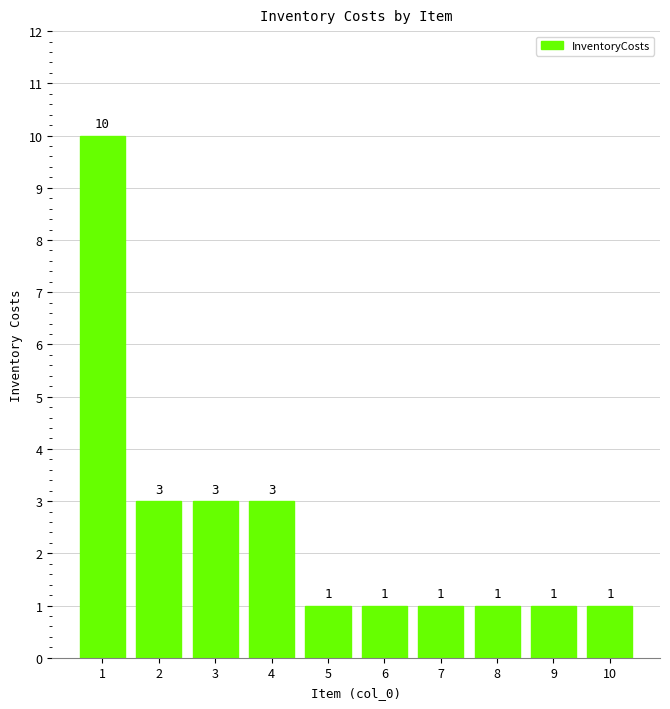

Are the bars grouped side by side (vs. stacked)?

No